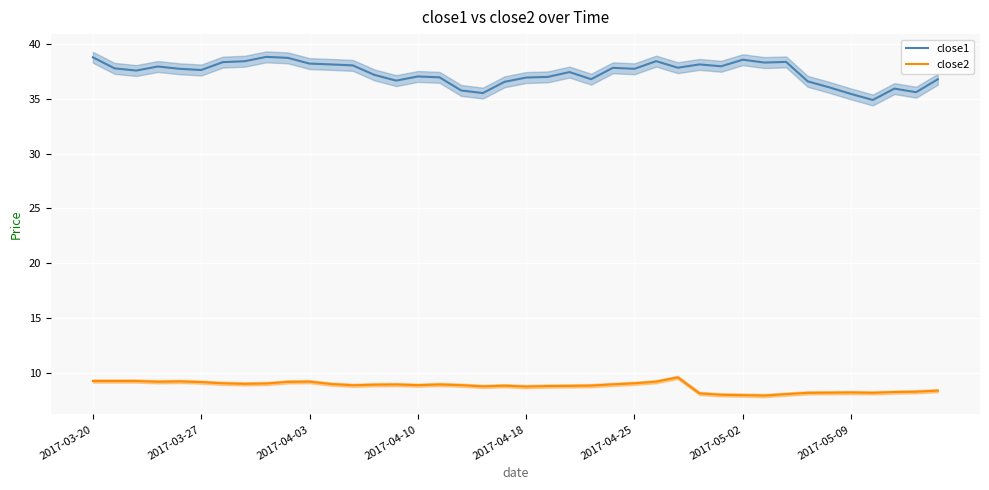

Which series has the largest total across all categories?

close1